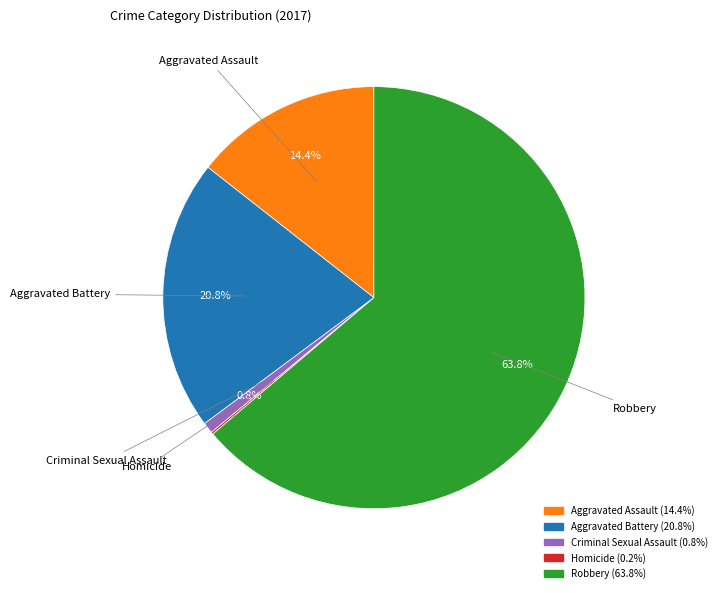

Approximately how many times larger is the value at Robbery compared to Criminal Sexual Assault?

76.2